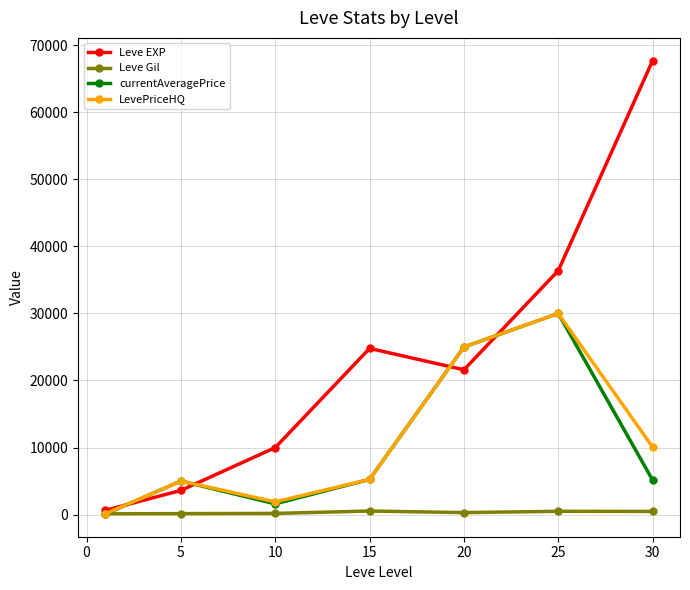

How many interior local peaks does the LevePriceHQ series have?

2